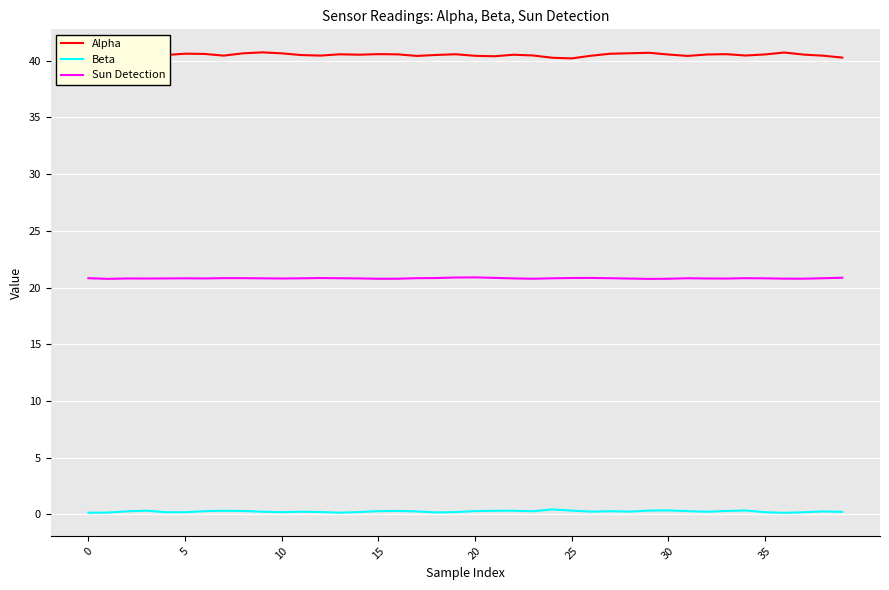

What is the lowest value of the Alpha series?

40.2